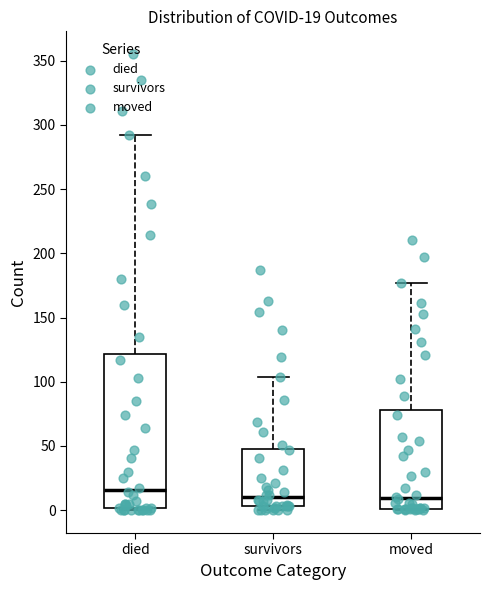

Which box has the highest median line?

died